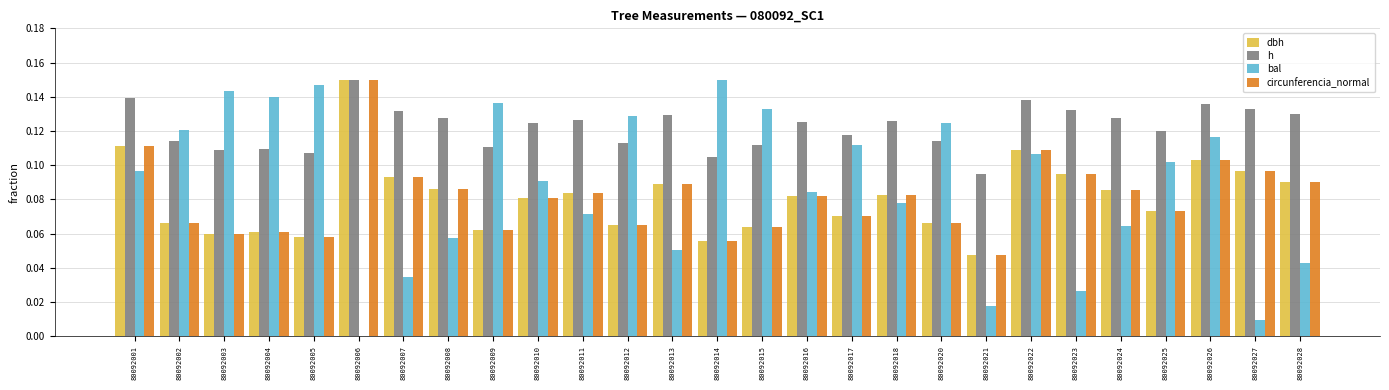

Is the value of bal at 80092010 greater than the value of h at 80092024?

No